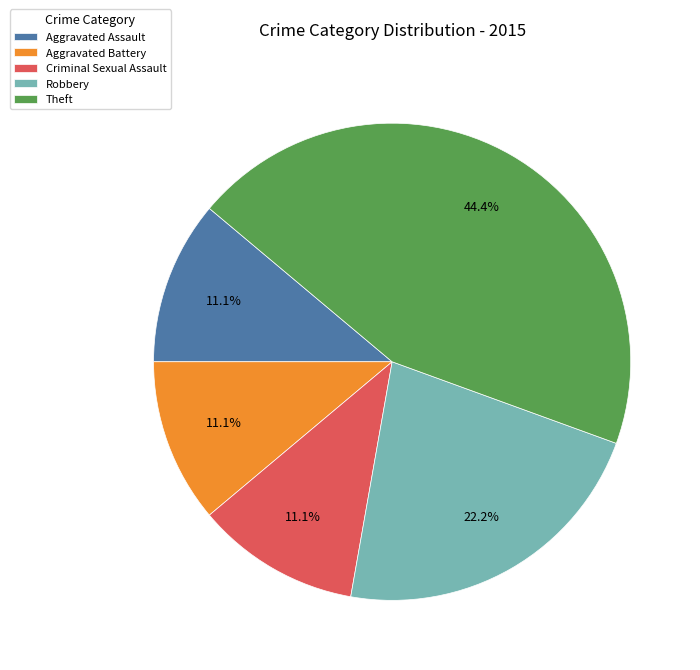

Which category has the biggest portion of the pie?

Theft